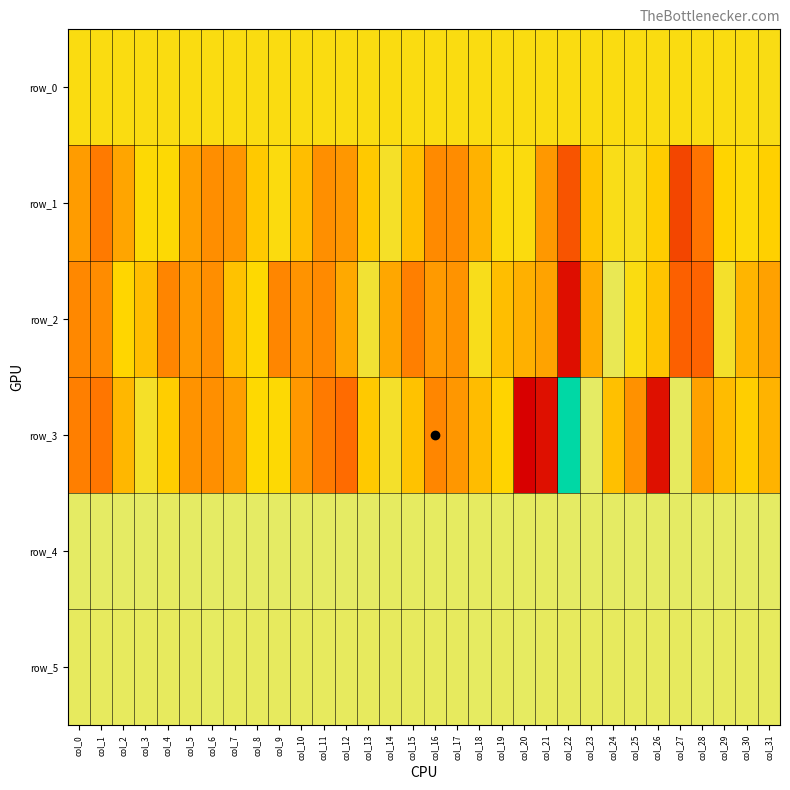

How many positive values does the row_2 series have?

13